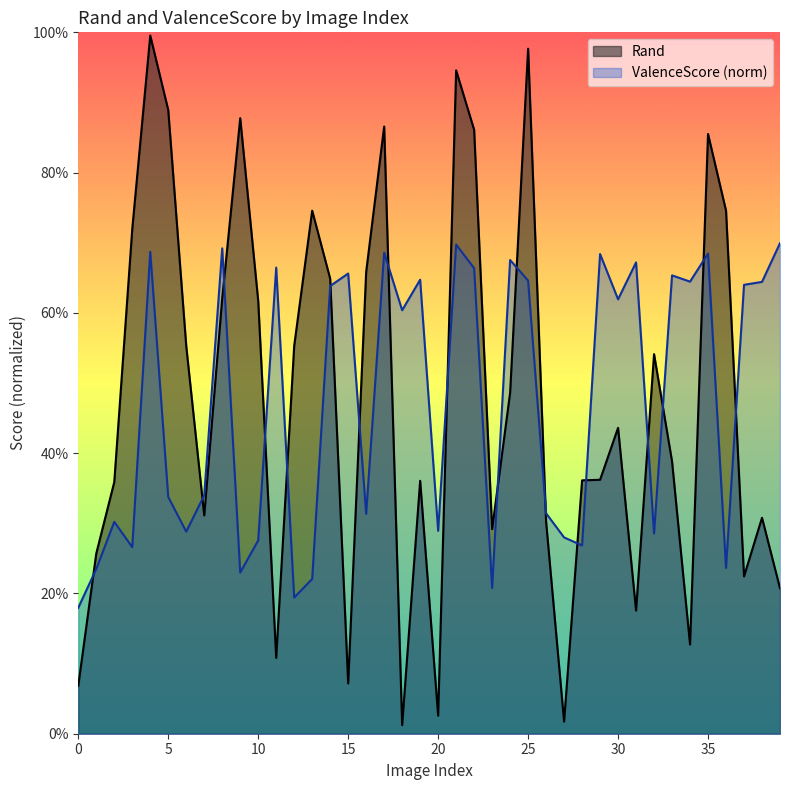

What are all the series names shown in the legend?

Rand, ValenceScore (norm)